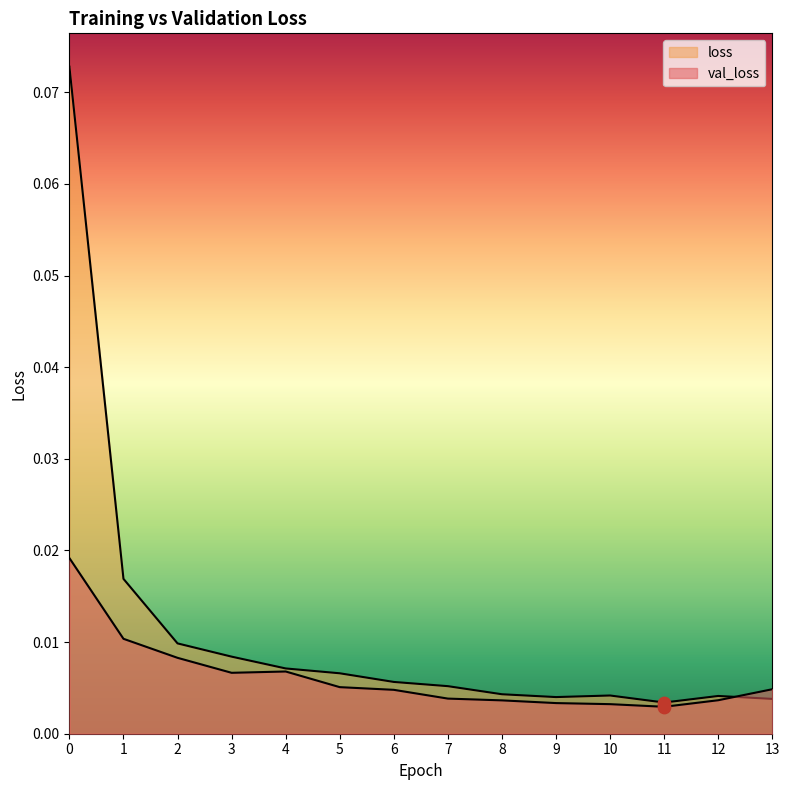

Which series contains the highest Y value?

loss